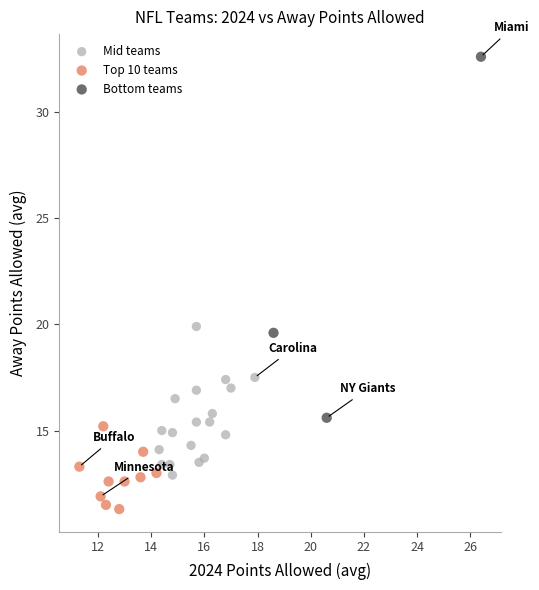

Which series has the widest spread of Y values?

Bottom teams